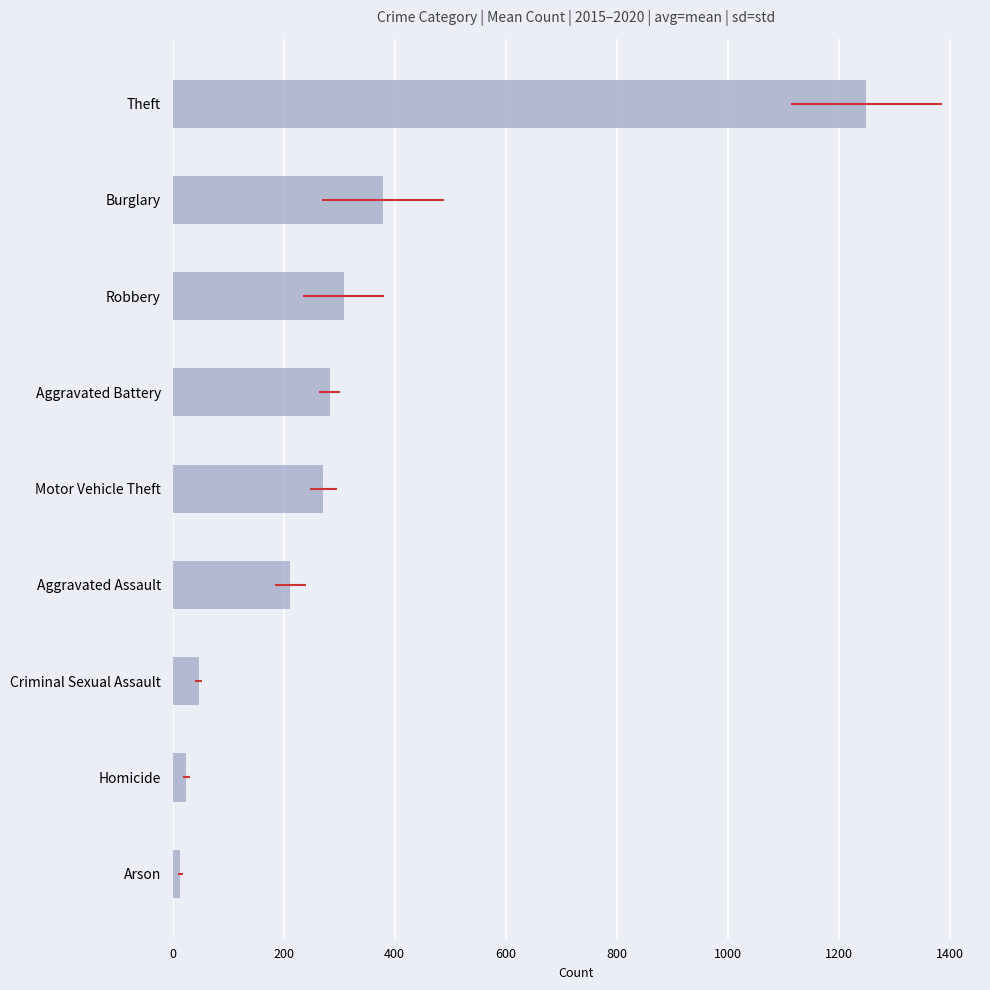

How many data points does each series have?

9